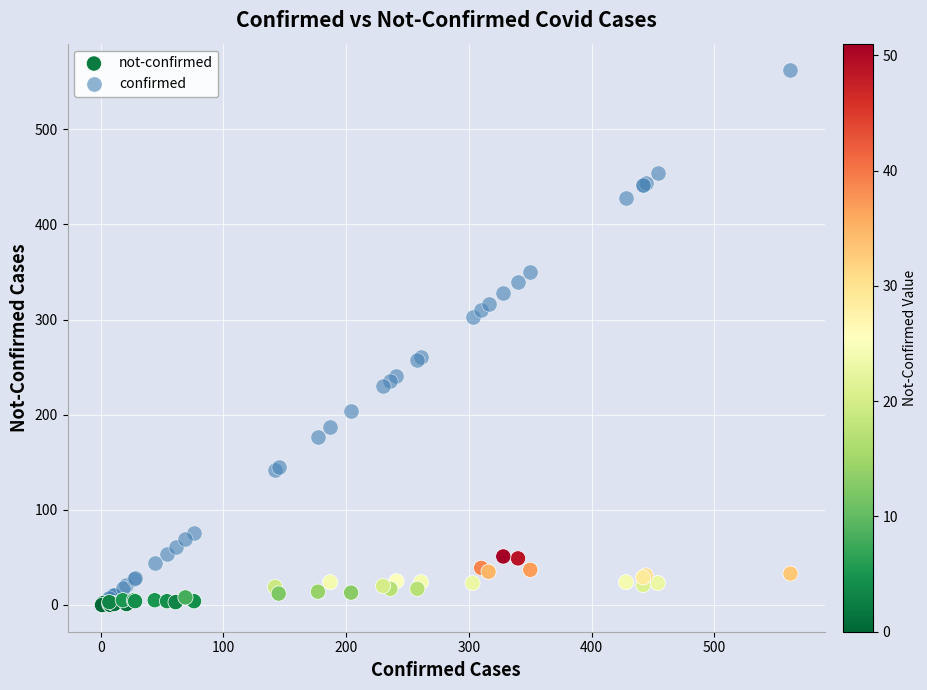

Which series has the largest Y range (max minus min)?

confirmed